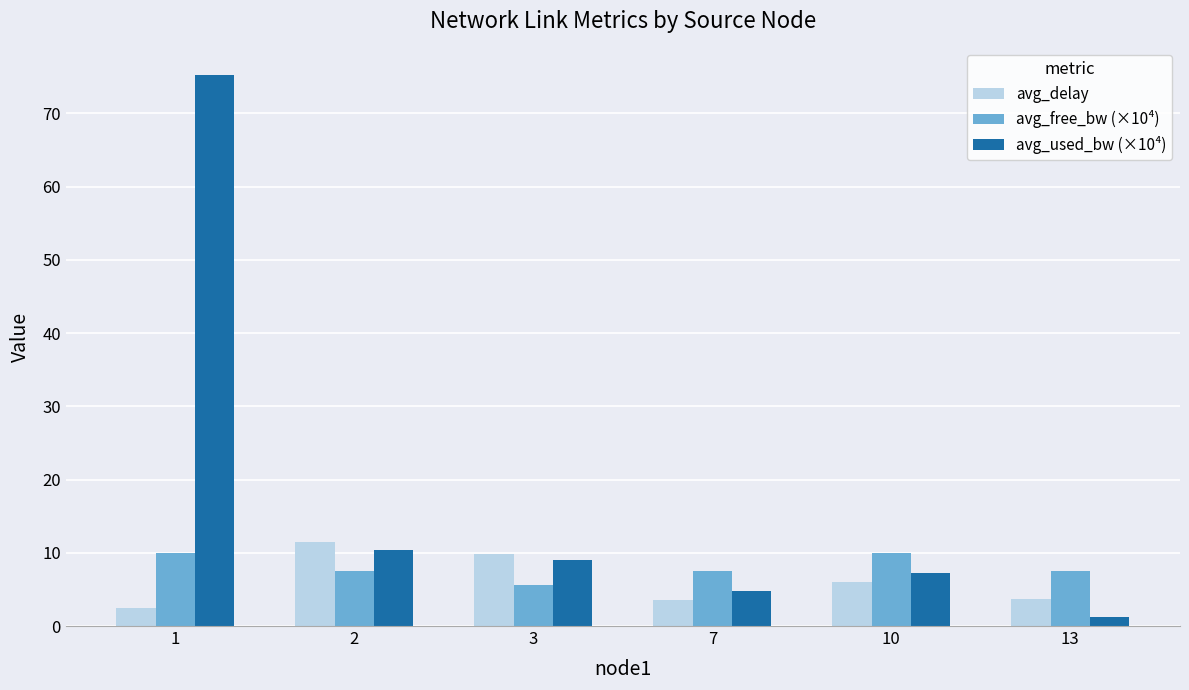

What is the lowest value of the avg_free_bw (×10⁴) series?

5.6